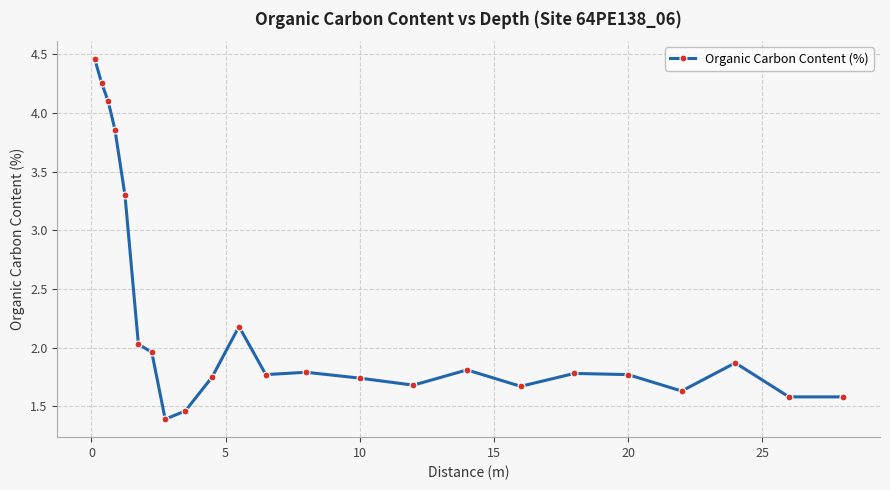

What is the value of the 3rd point from the left?

4.1